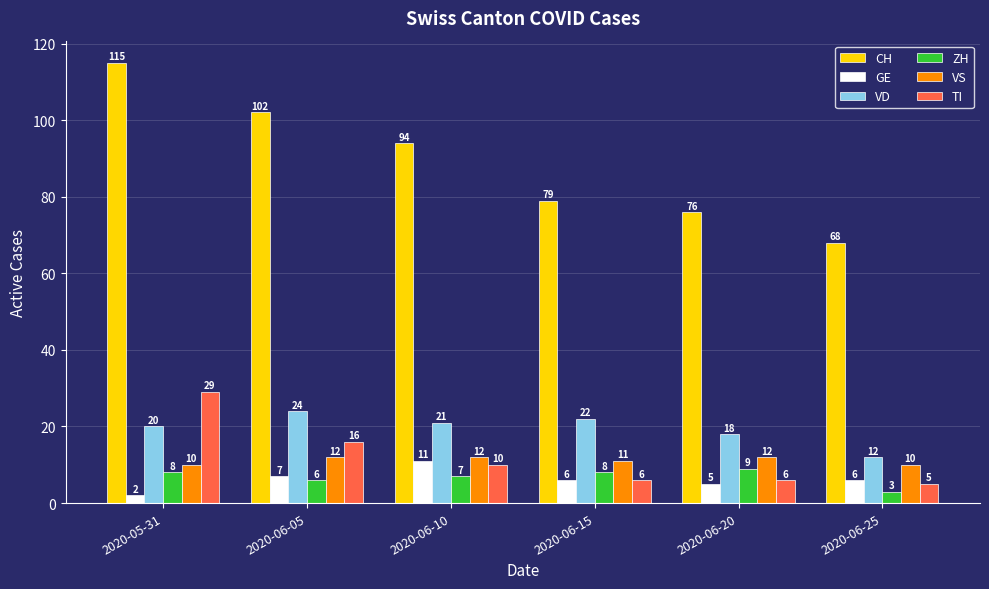

How many GE values are between 5 and 7?

4